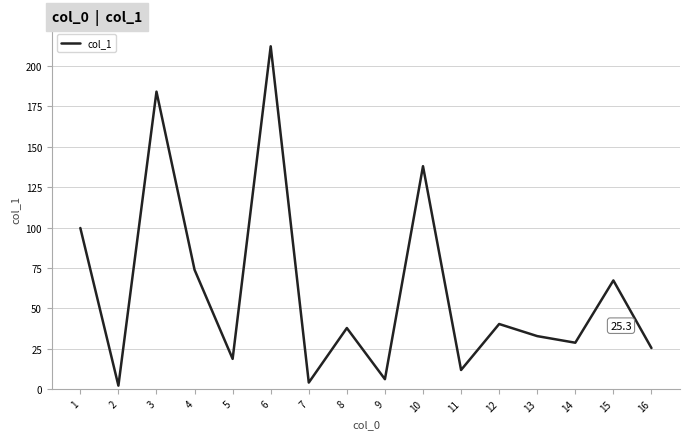

Reading left to right, list all the values displayed in this chart.

1=99.7	2=2.0	3=184.2	4=73.8	5=18.6	6=212.3	7=3.9	8=37.7	9=6.0	10=138.0	11=11.7	12=40.2	13=32.7	14=28.6	15=67.2	16=25.3